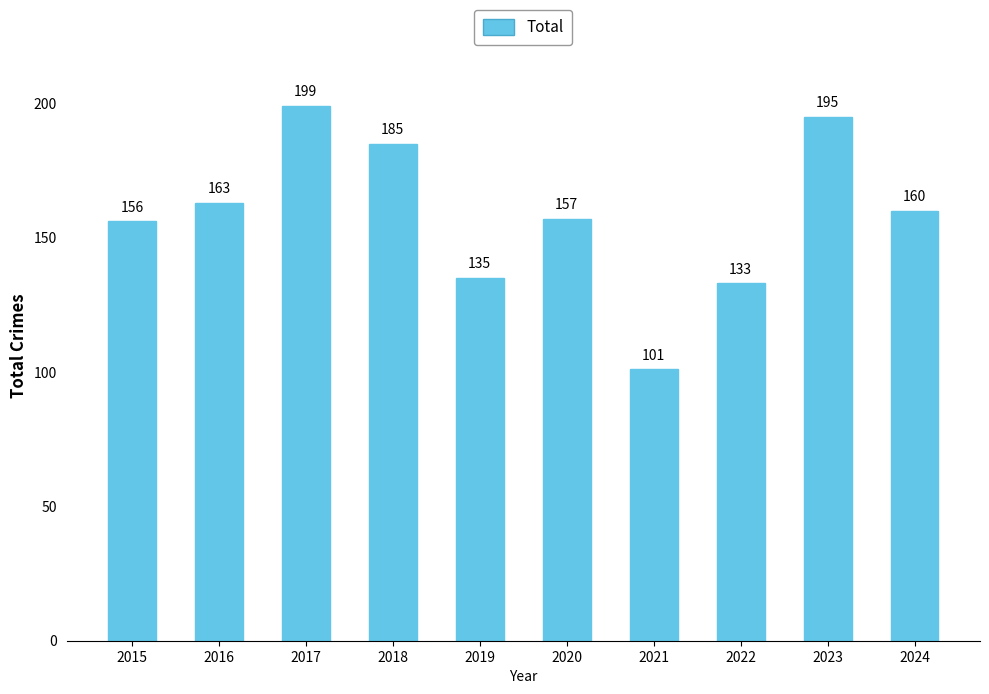

What is the difference between the values at 2019 and 2022?

2